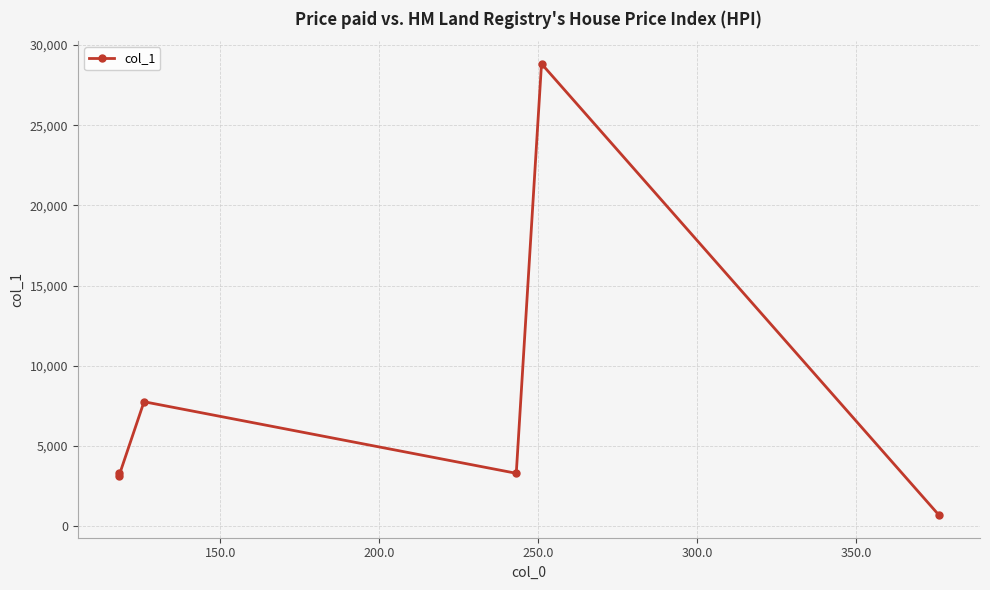

How many interior local peaks (higher than both neighbors) does the data have?

2